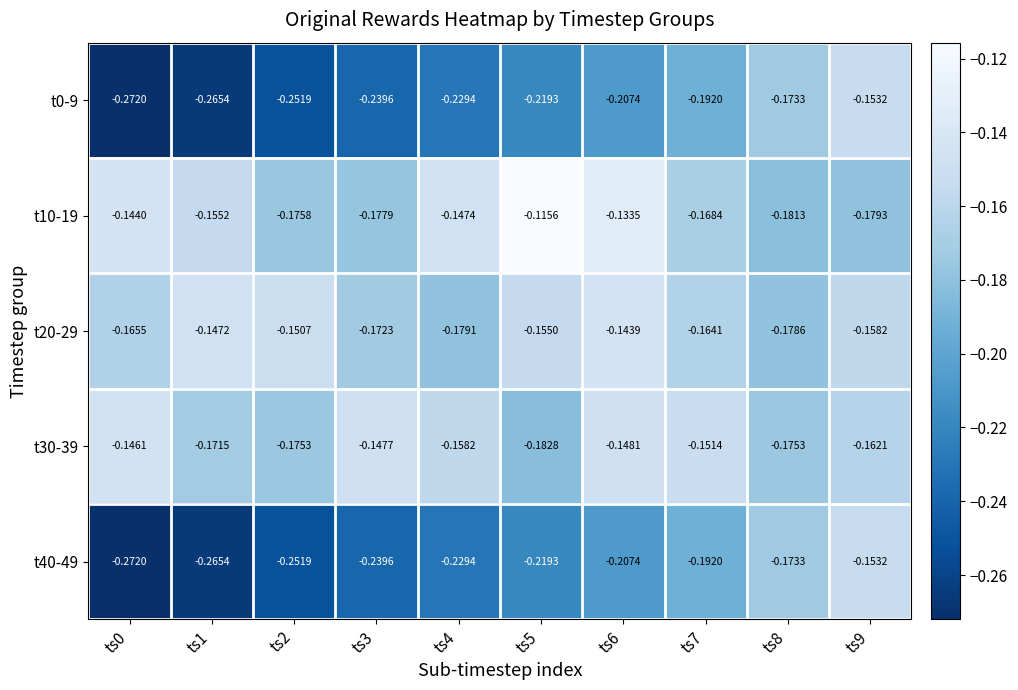

Is the value of t0-9 at ts1 greater than the value of t10-19 at ts9?

No